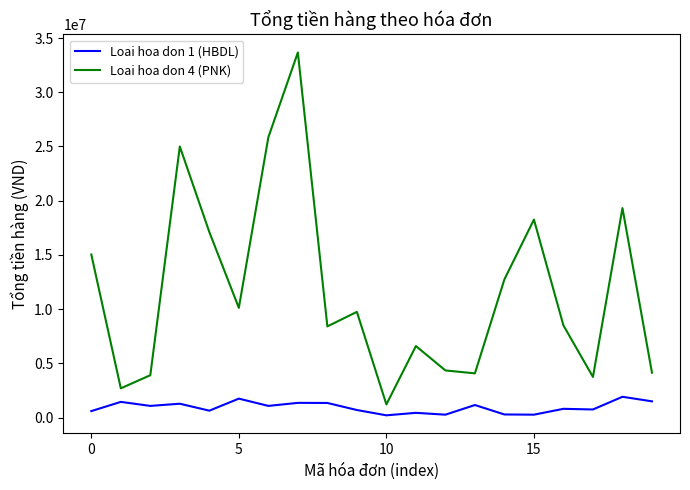

Which series has the largest total across all categories?

Loai hoa don 4 (PNK)